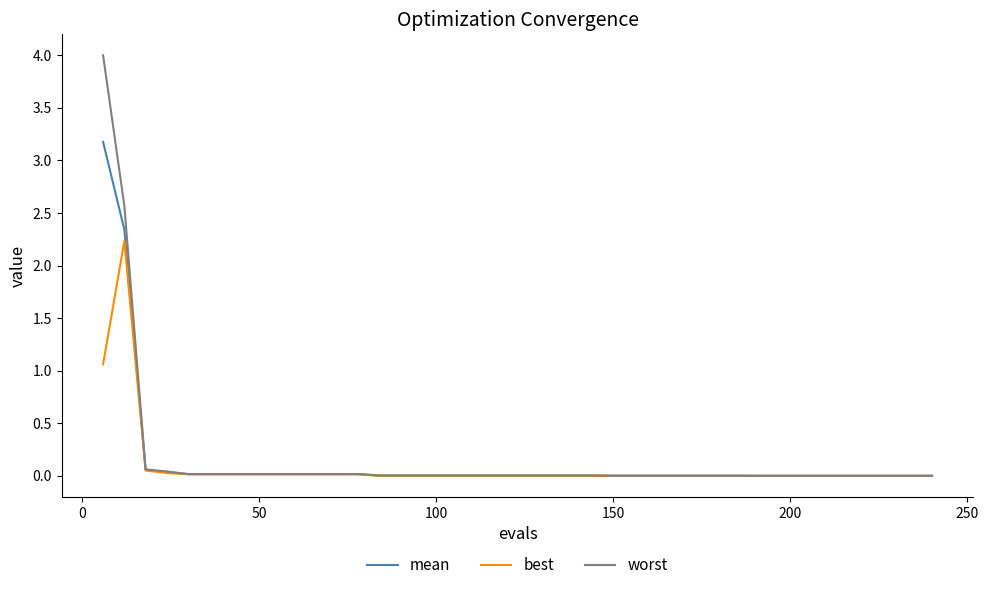

Which series has the widest spread of values?

worst